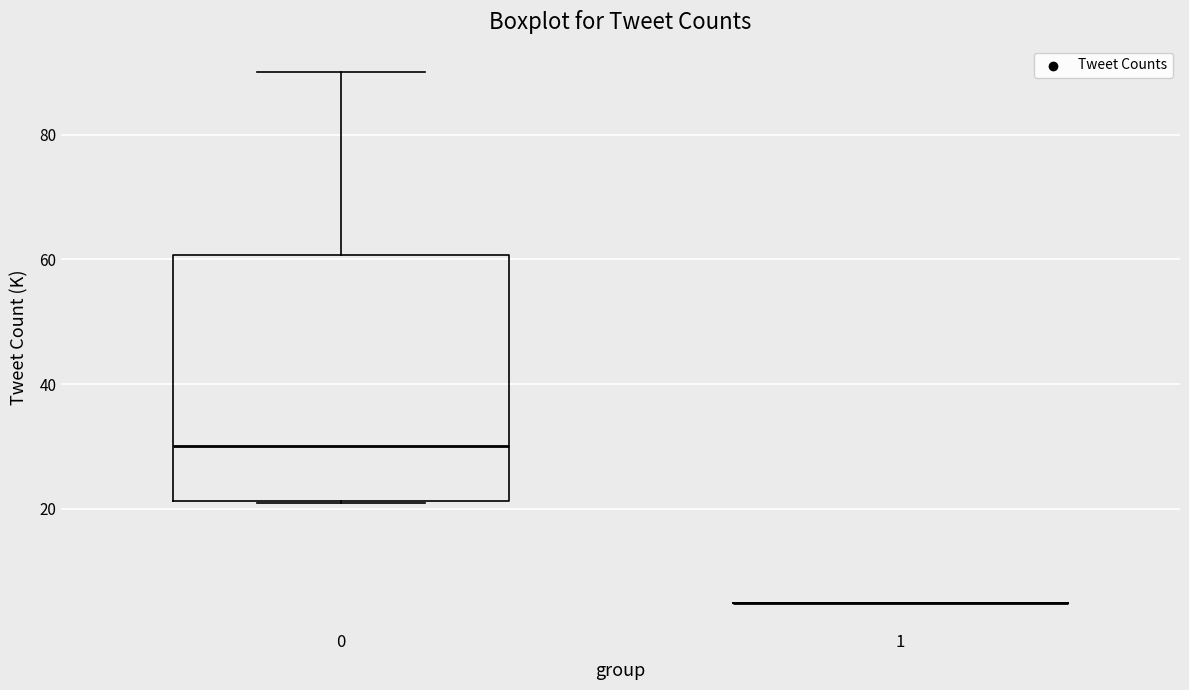

Reading left to right, transcribe this box plot: for each box, give where its median line is, the range the box spans, and where its two whiskers end, as read against the y-axis. The values are not printed on the chart, so give them approximately, as read against the axis.

0: median 30, box 22 to 60, whiskers 22 to 90
1: box collapsed to a line at 6, whiskers 6 to 6